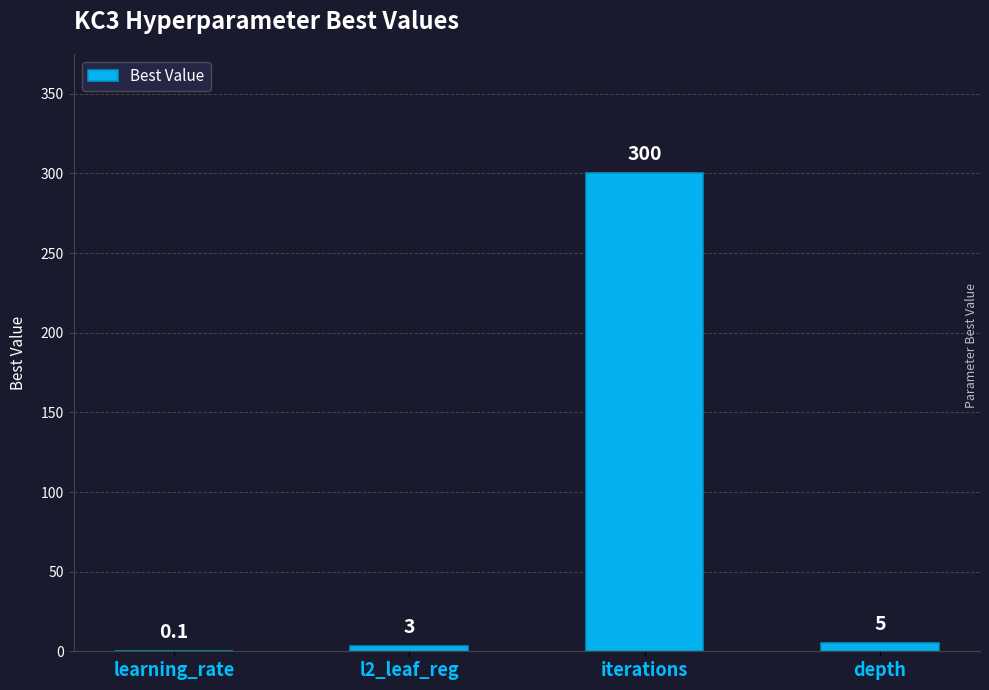

Which has a higher value, l2_leaf_reg or iterations?

iterations